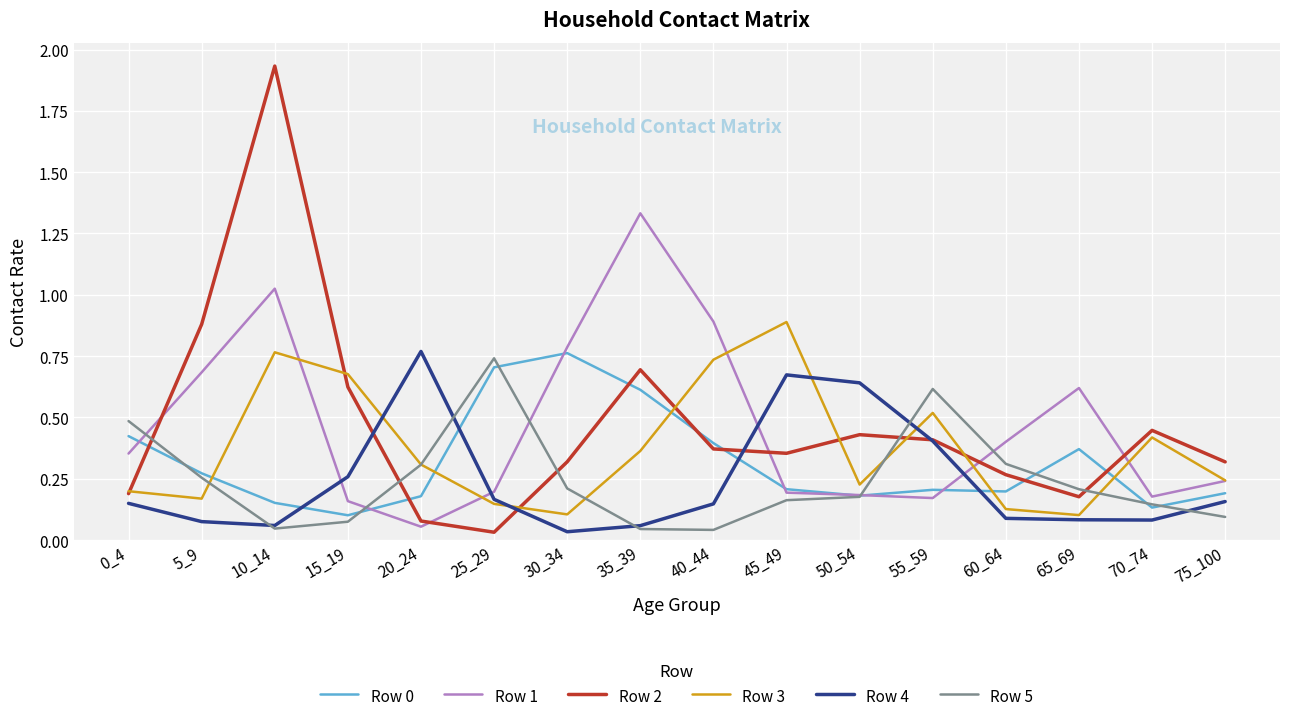

How many distinct data groups are displayed?

6